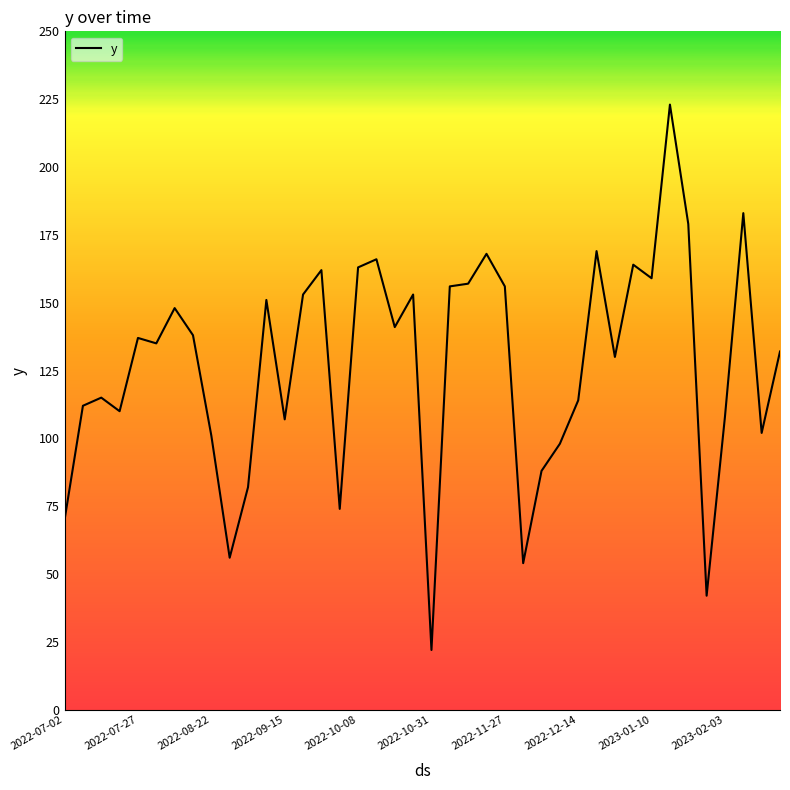

What is the smallest value displayed?

22